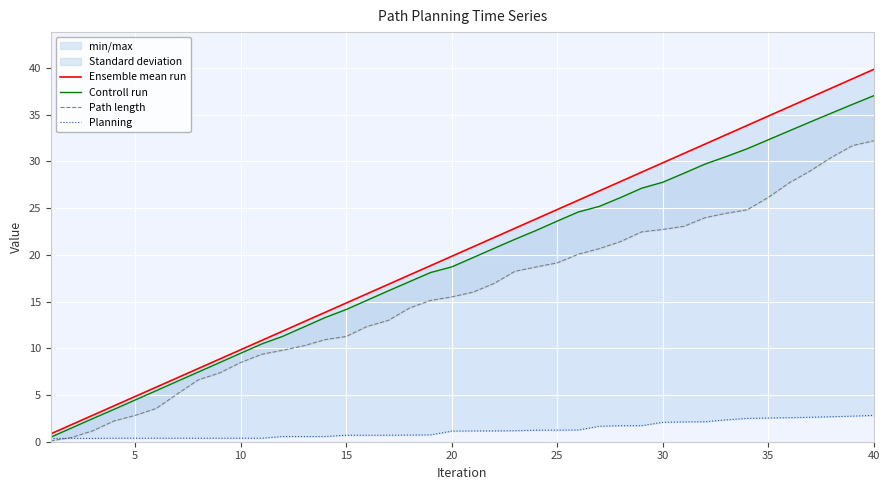

Rank the series at 10 from highest to lowest value.

Ensemble mean run, Controll run, Path length, Planning